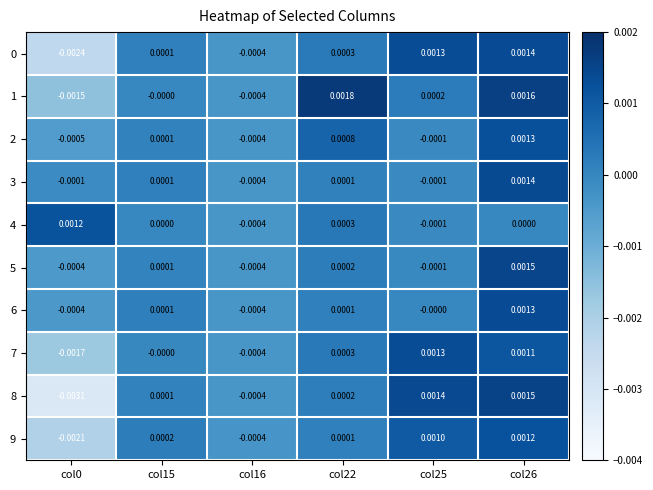

Is the value of 6 at col26 greater than the value of 8 at col22?

Yes